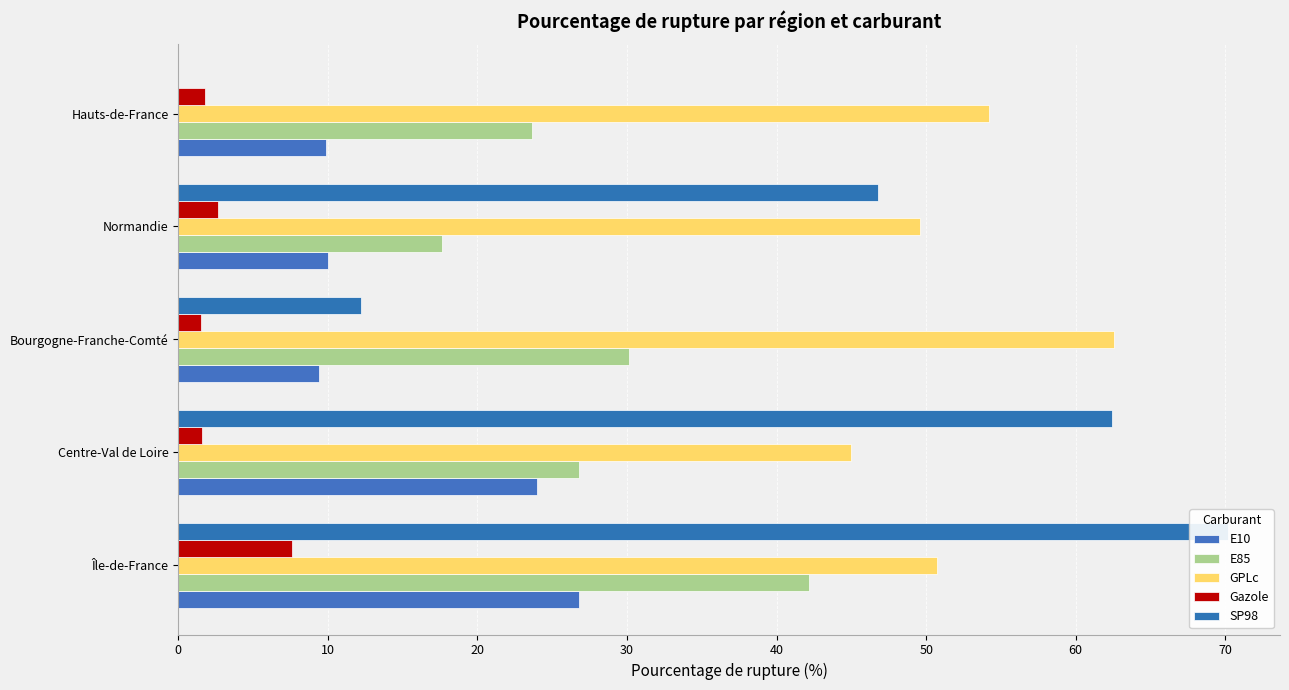

True or false: SP98 has a value of 0.0 at Hauts-de-France.

True